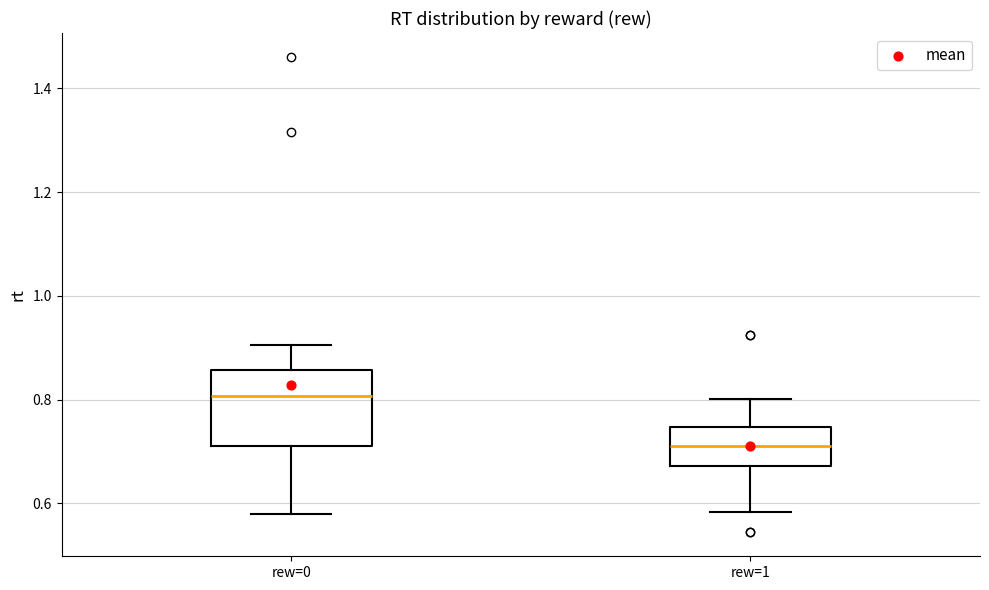

Which box's median line is the lowest?

rew=1